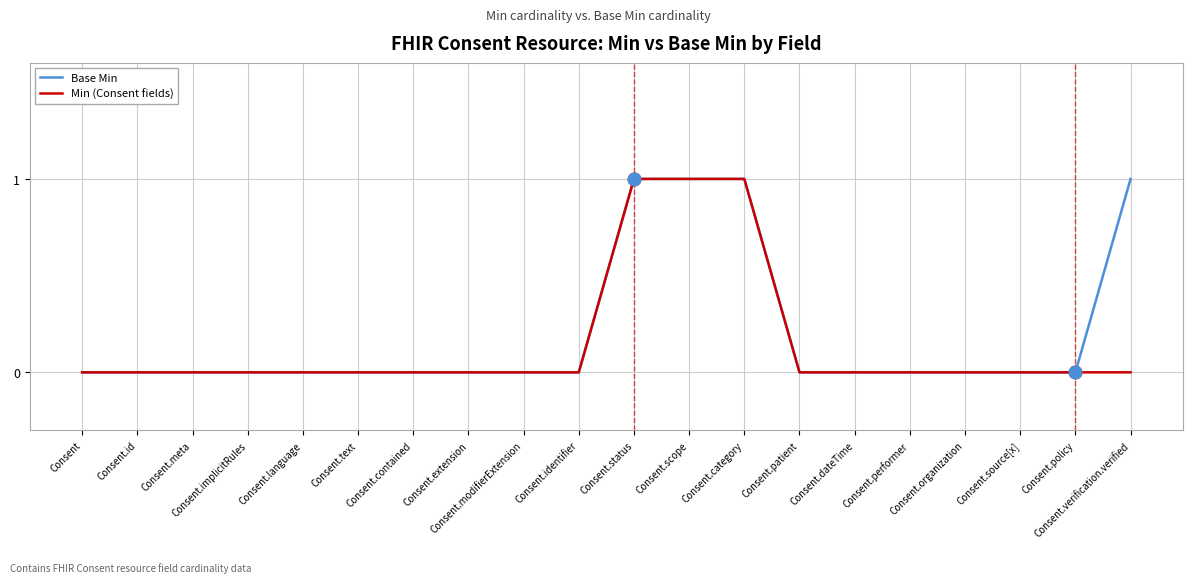

What is the label of the 9th point from the left?

Consent.modifierExtension